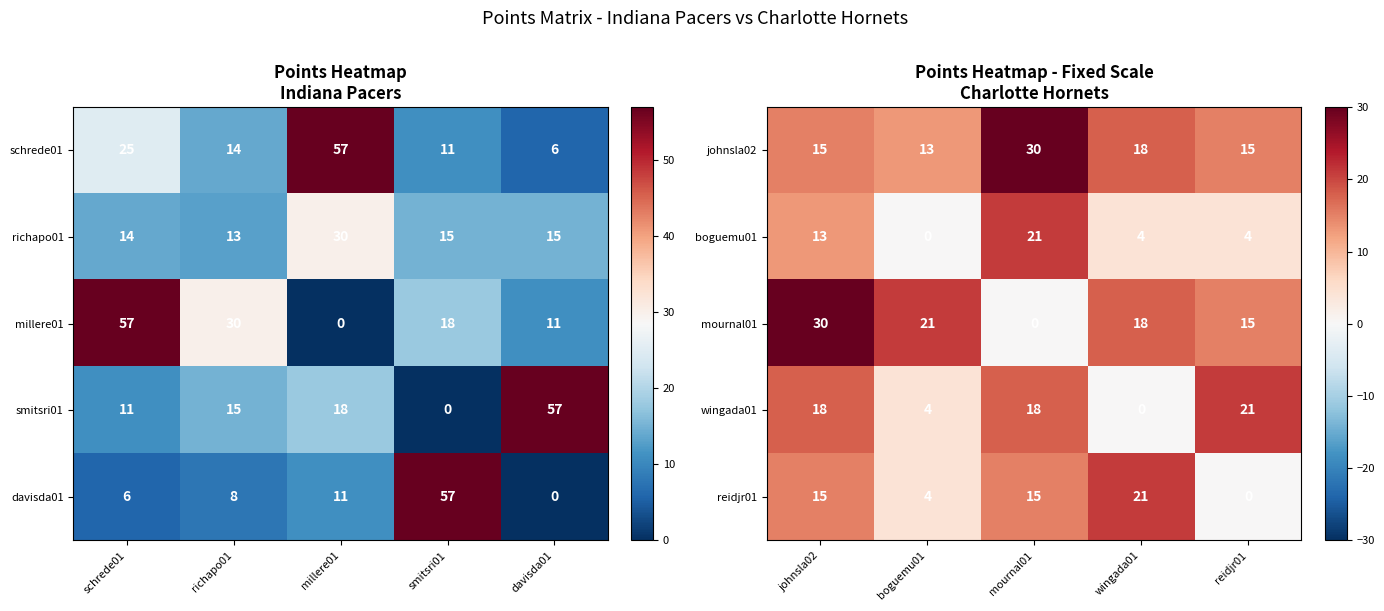

Is the value of johnsla02 at wingada01 greater than the value of reidjr01 at wingada01?

No